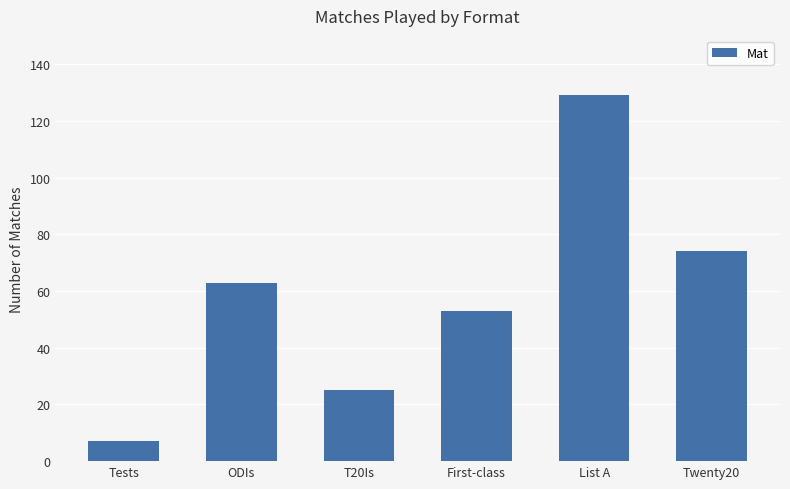

Reading left to right, list all the values displayed in this chart.

Tests=7	ODIs=63	T20Is=25	First-class=53	List A=129	Twenty20=74